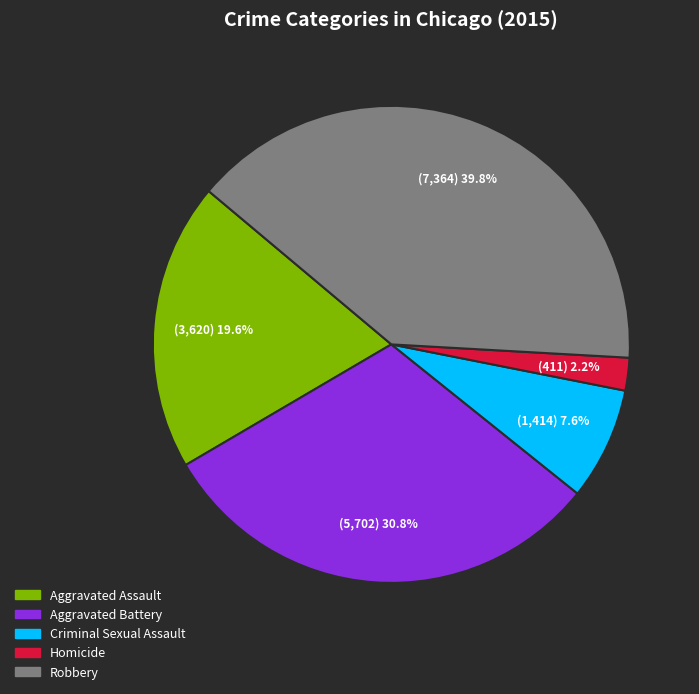

Rank the categories by value from lowest to highest.

Homicide, Criminal Sexual Assault, Aggravated Assault, Aggravated Battery, Robbery